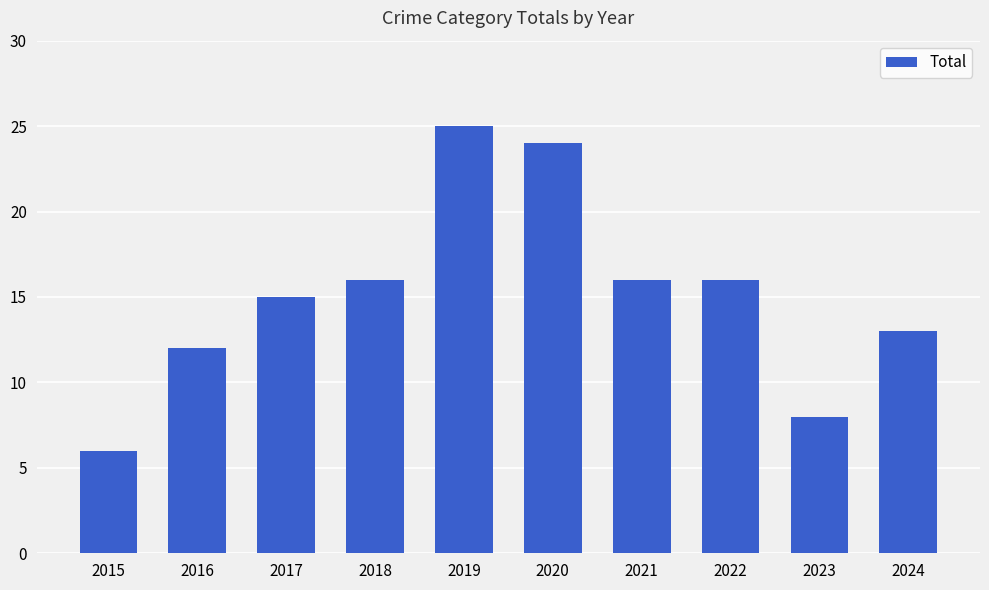

How many distinct data groups are displayed?

1